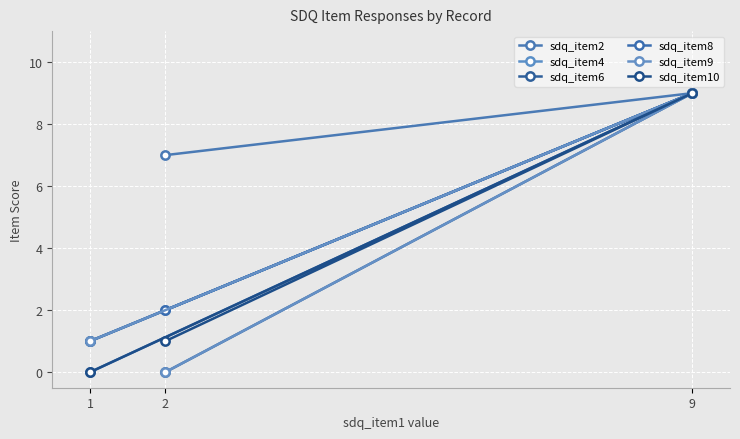

Between 2 and 1, which series saw the biggest shift?

sdq_item2